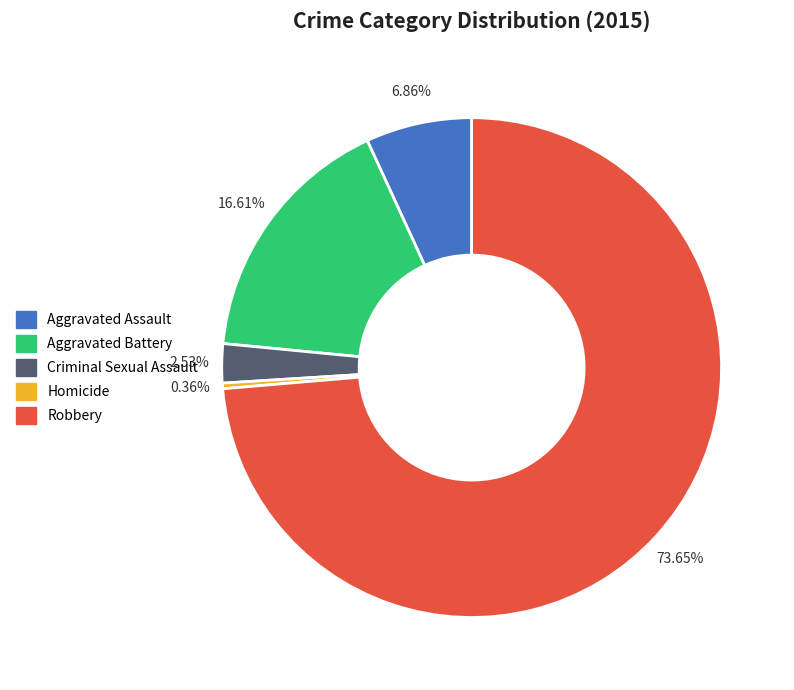

Which slice is the smallest?

Homicide